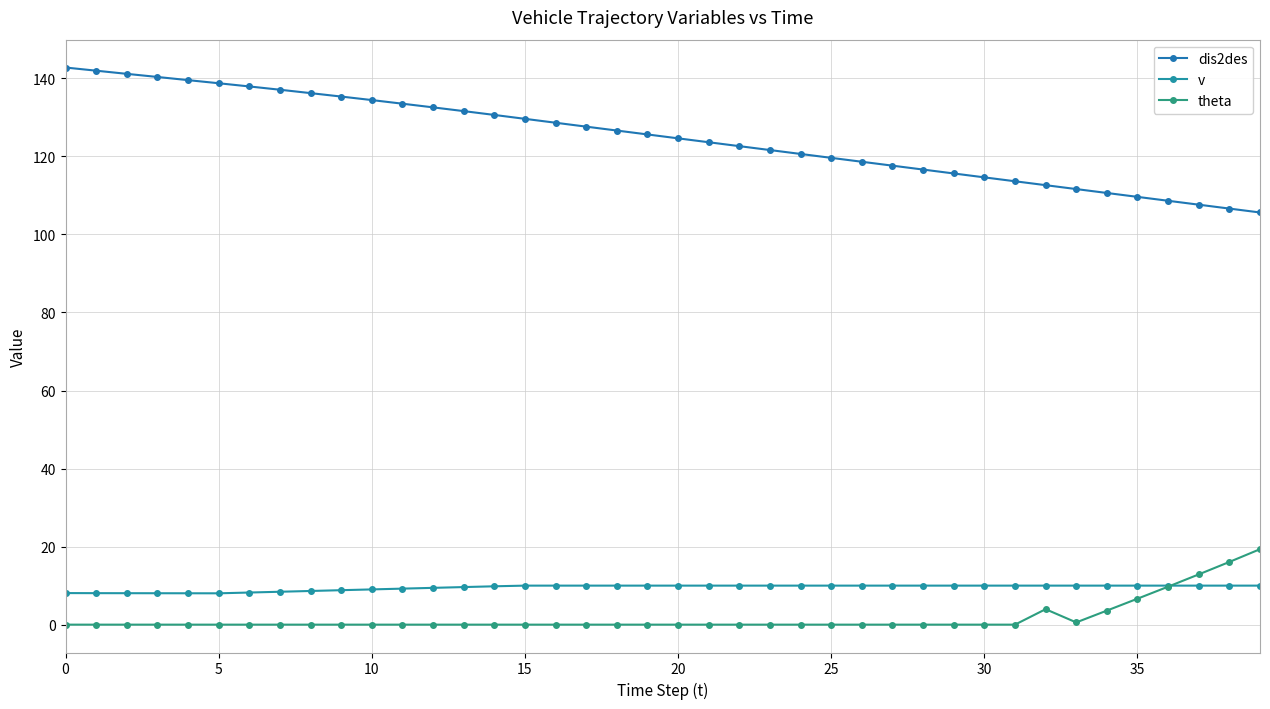

Which series has the largest total across all categories?

dis2des